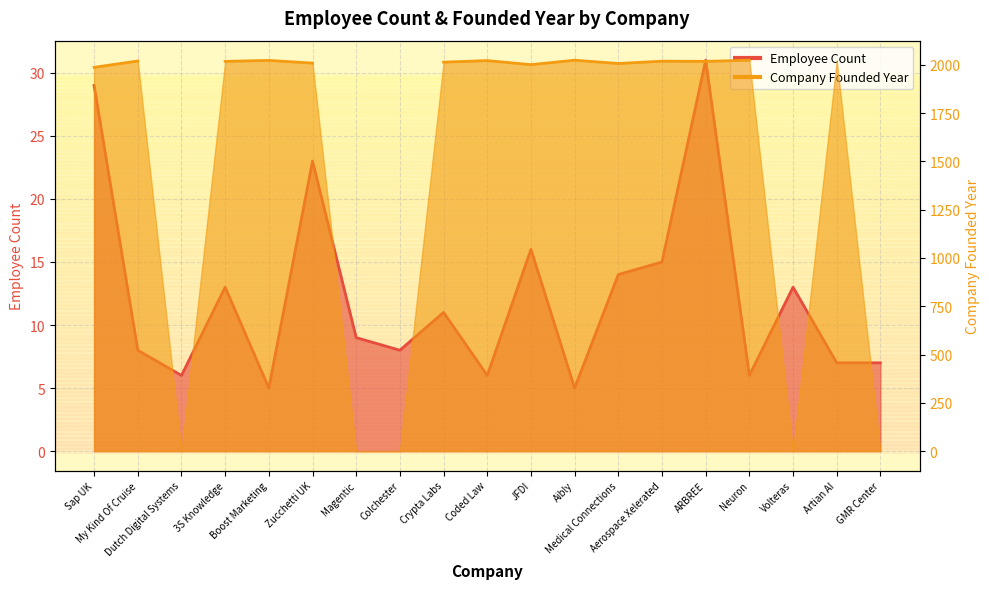

Which label corresponds to the smallest value in the chart?

Boost Marketing